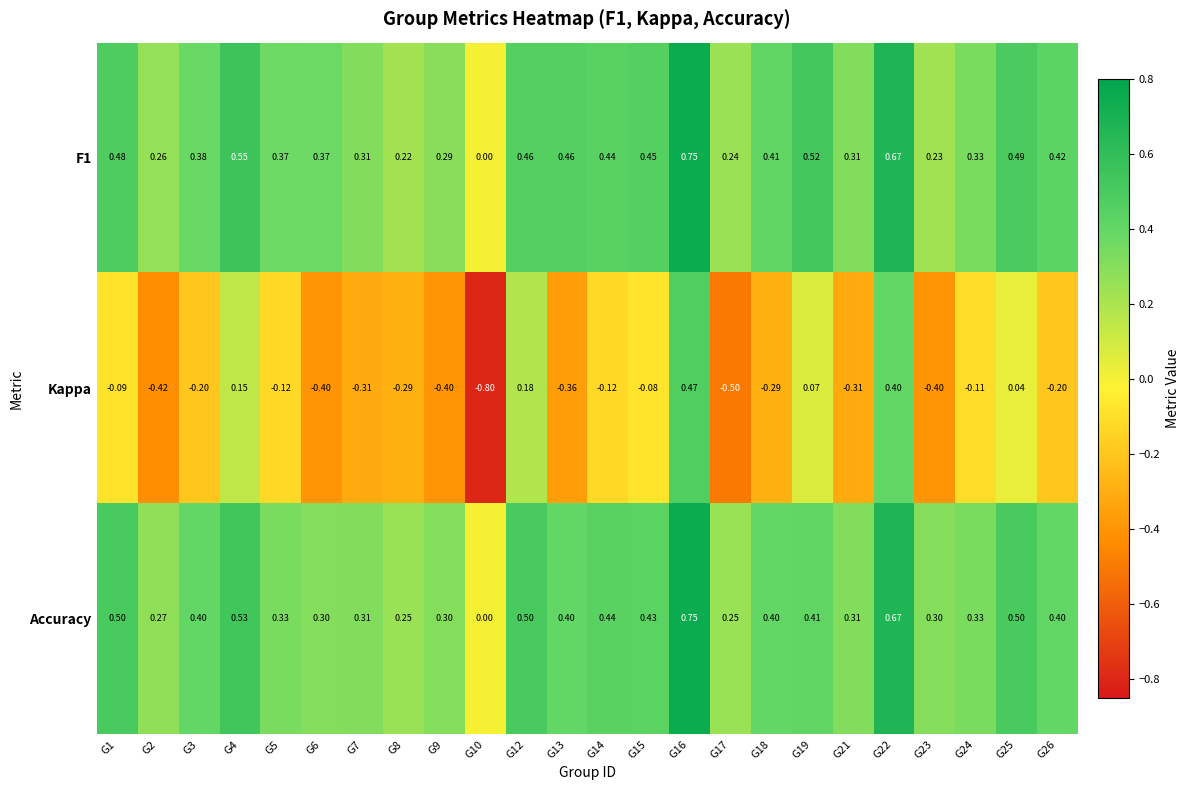

Which series changed the most between G3 and G7?

Kappa